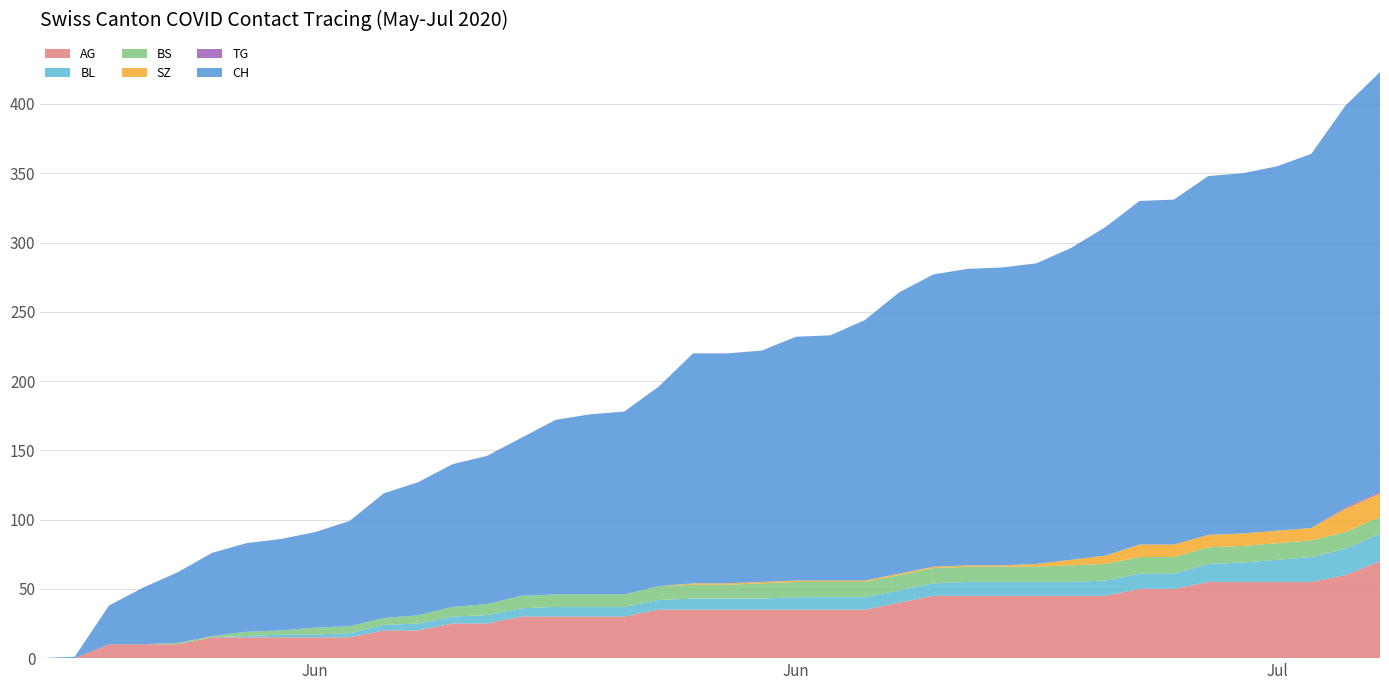

Reading left to right, extract all data points from this chart.

AG: 0	0	10	10	10	15	15	15	15	15	20	20	25	25	30	30	30	30	35	35	35	35	35	35	35	40	45	45	45	45	45	45	50	50	55	55	55	55	60	70
BL: 0	0	0	0	0	0	1	2	2	3	4	5	5	6	6	7	7	7	7	8	8	8	9	9	9	9	9	10	10	10	10	11	11	11	13	14	16	18	19	20
BS: 0	0	0	0	1	1	3	3	5	5	5	6	7	8	9	9	9	9	10	10	10	11	11	11	11	11	11	11	11	11	12	12	12	12	12	12	12	12	12	12
SZ: 0	0	0	0	0	0	0	0	0	0	0	0	0	0	0	0	0	0	0	1	1	1	1	1	1	1	1	1	1	2	4	6	9	9	9	9	9	9	17	17
TG: 0	0	0	0	0	0	0	0	0	0	0	0	0	0	0	0	0	0	0	0	0	0	0	0	0	0	0	0	0	0	0	0	0	0	0	0	0	0	1	1
CH: 0	1	28	41	51	60	64	66	69	76	90	96	103	107	114	126	130	132	144	166	166	167	176	177	188	203	211	214	215	217	225	237	248	249	259	260	263	270	290	303